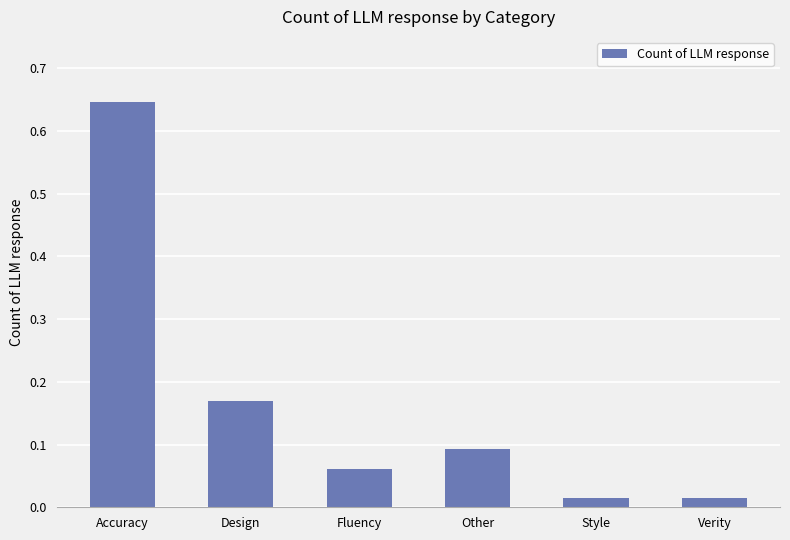

True or false: the data shows 0.0 at Design.

False